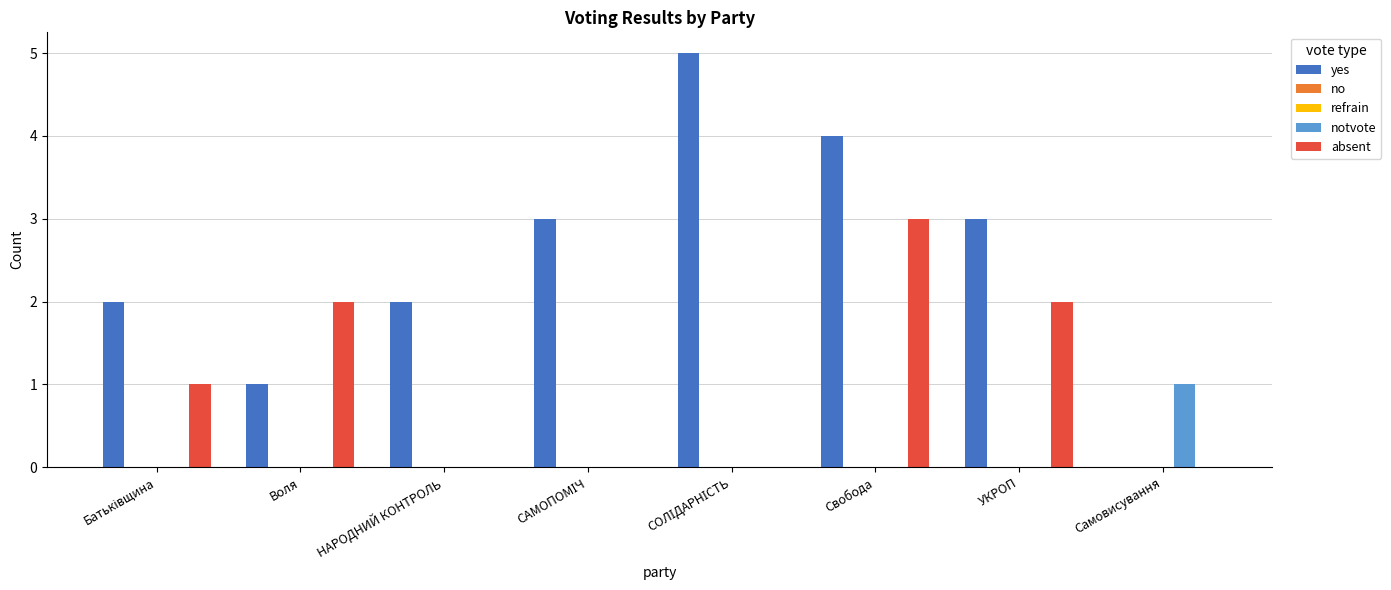

What is the difference between the second highest and minimum values in the yes series?

4